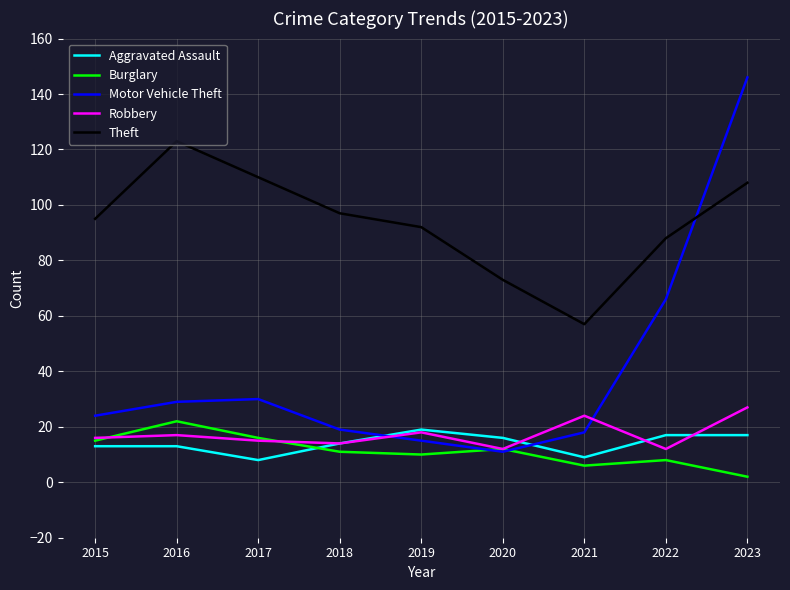

Where is Motor Vehicle Theft nearest to the value 78?

2022